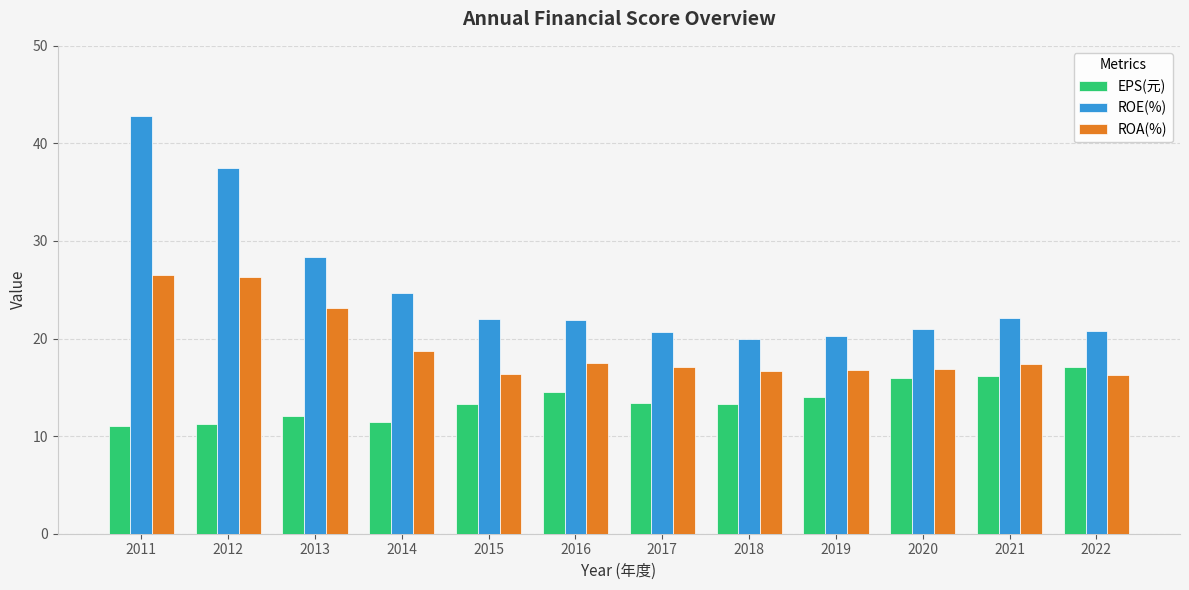

What is the total value across all series at 2011?

80.3